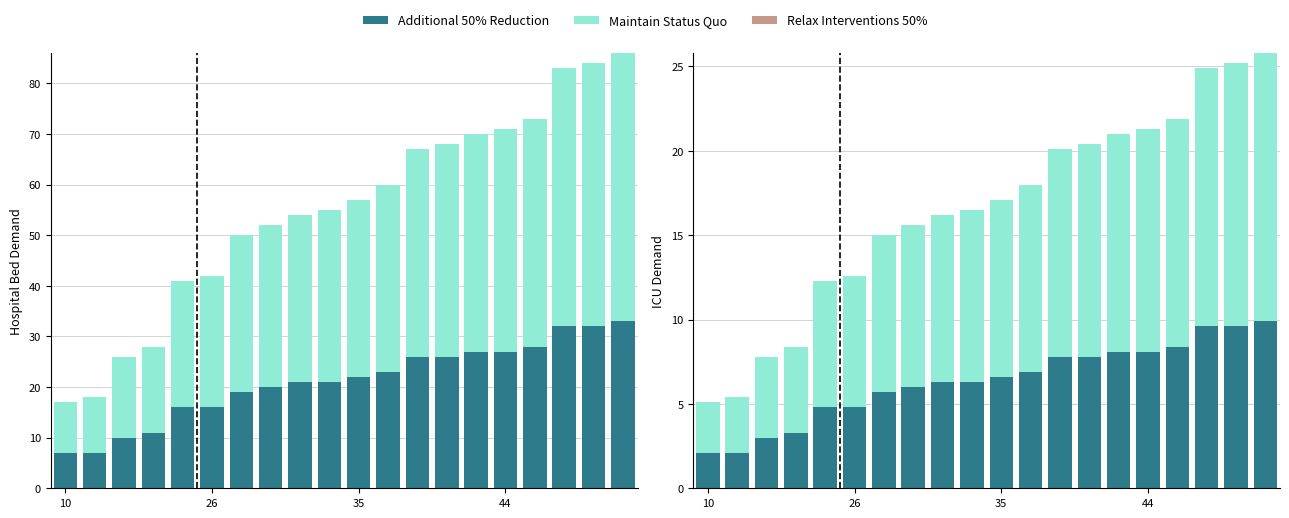

The Relax Interventions 50% series shows 0.0 at 7. True or false?

True